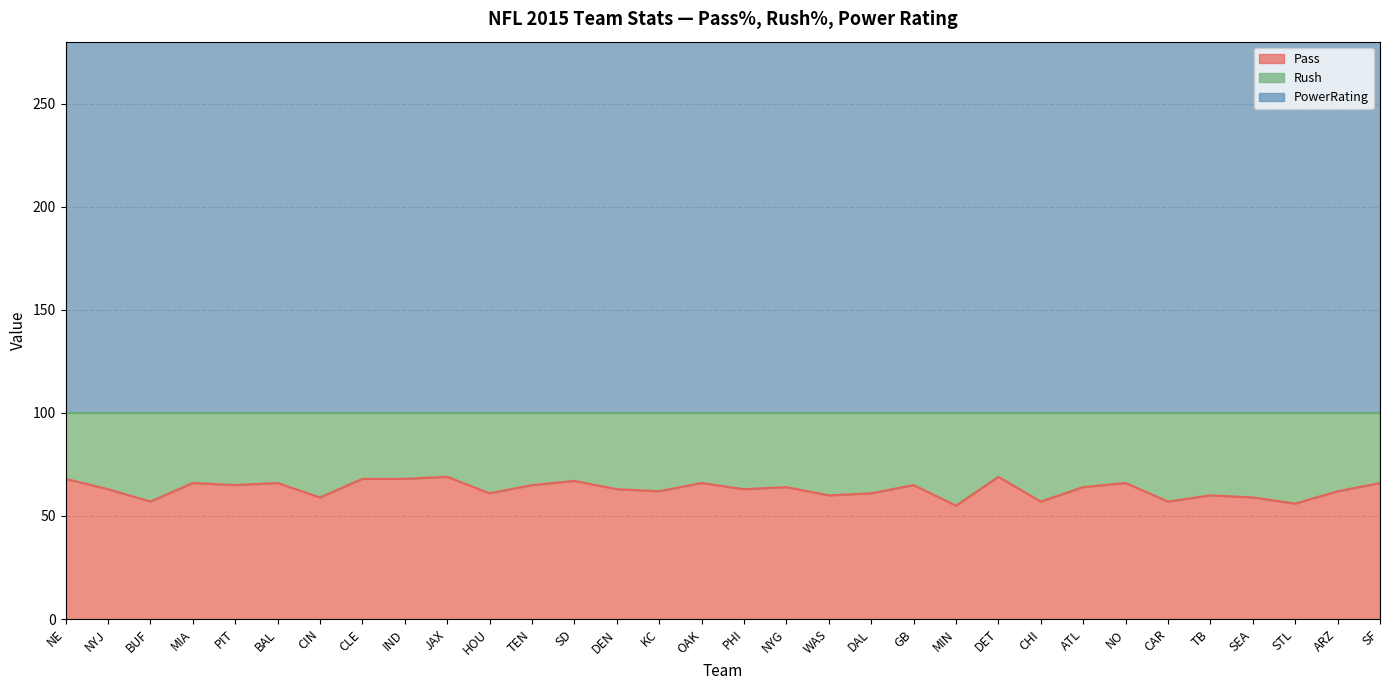

How many data points in Pass are less than 64?

16